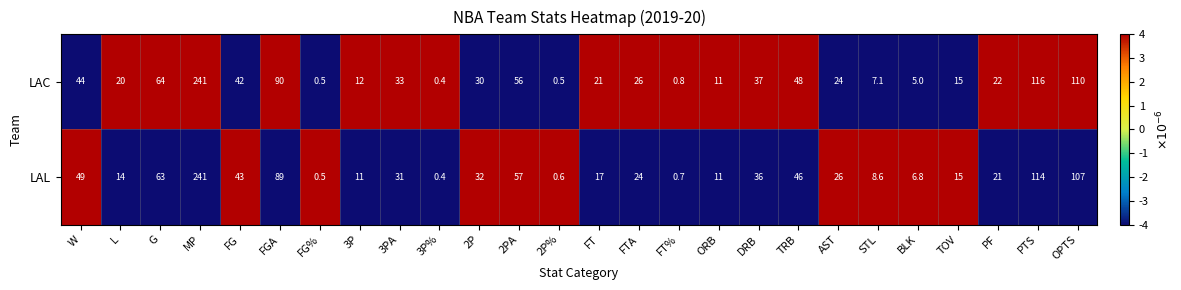

Which series changed the most between ORB and PTS?

LAC